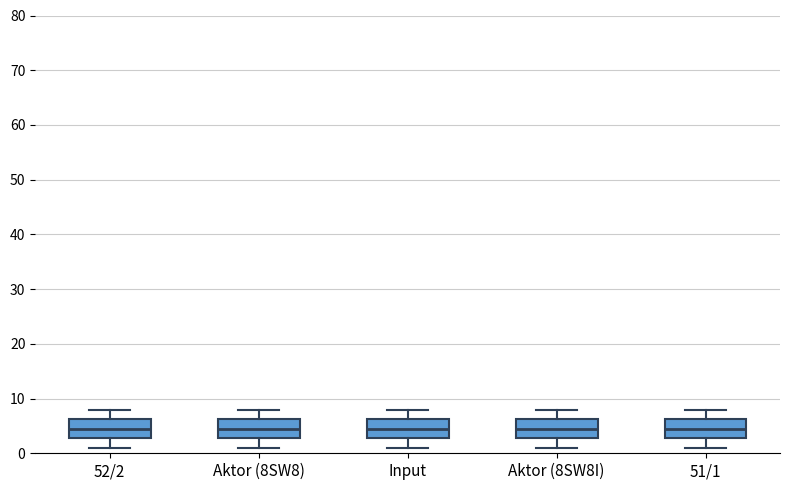

Where is the upper edge of the box for Aktor (8SW8) on the y-axis? The values are not printed on the chart, so give them approximately, as read against the axis.

6